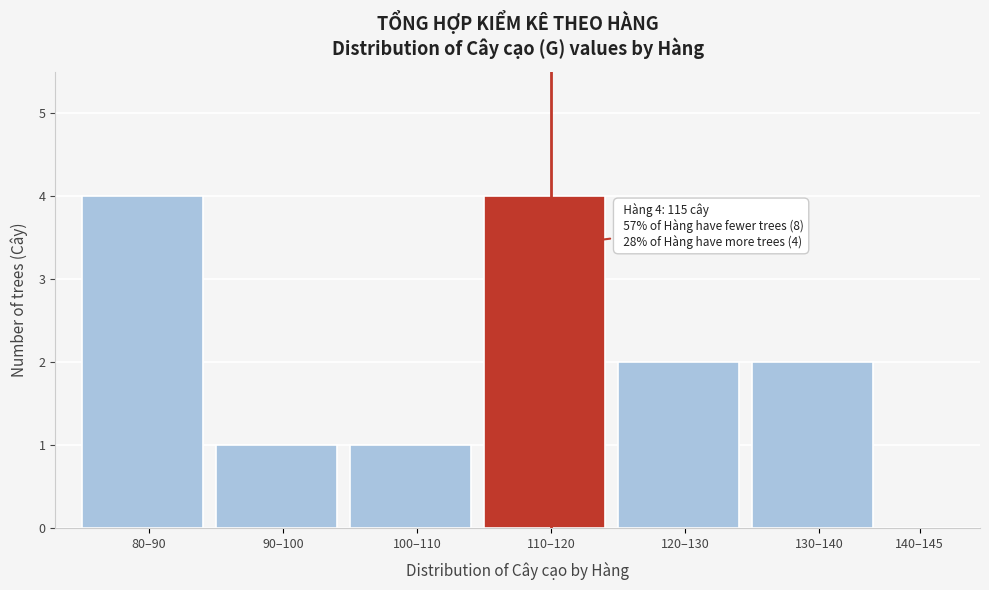

Reading left to right, extract all data points from this chart.

80–90=4	90–100=1	100–110=1	110–120=4	120–130=2	130–140=2	140–145=0